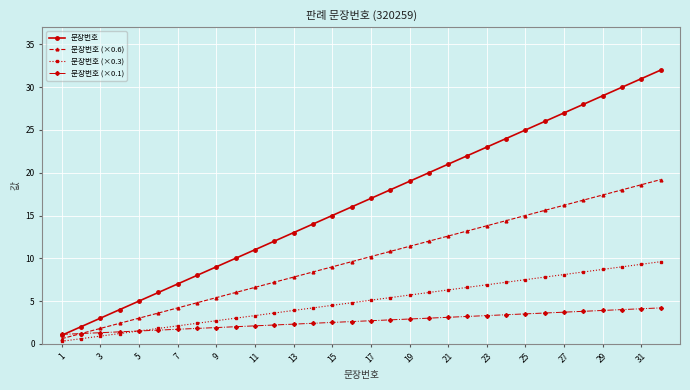

Which series has the widest spread of values?

문장번호